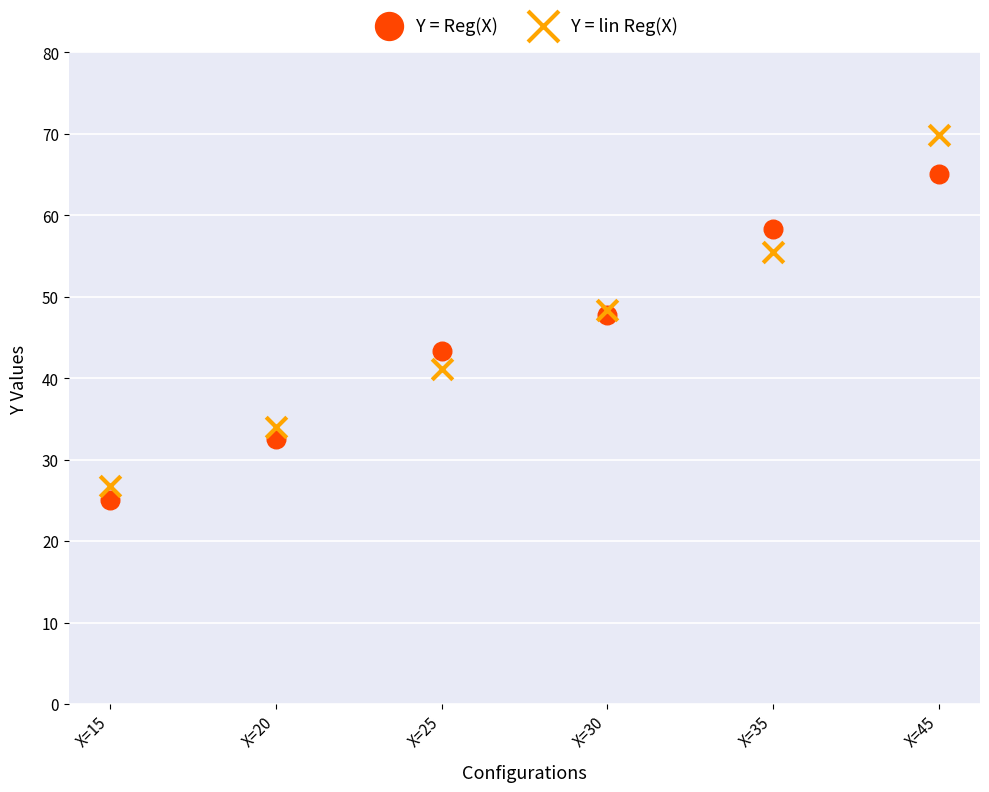

Which series reaches the maximum Y coordinate?

Y = lin Reg(X)